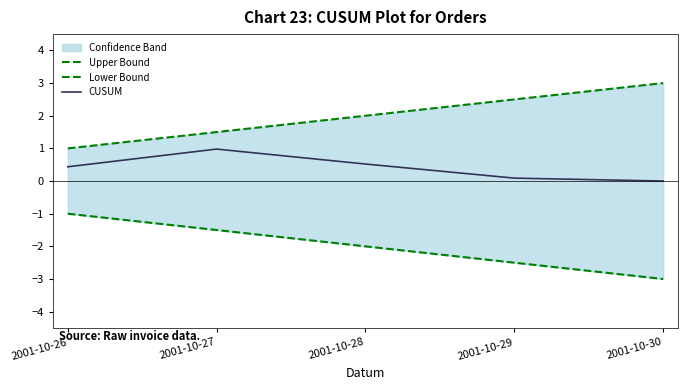

Rank the series by their maximum value, from lowest to highest.

Lower Bound, CUSUM, Upper Bound